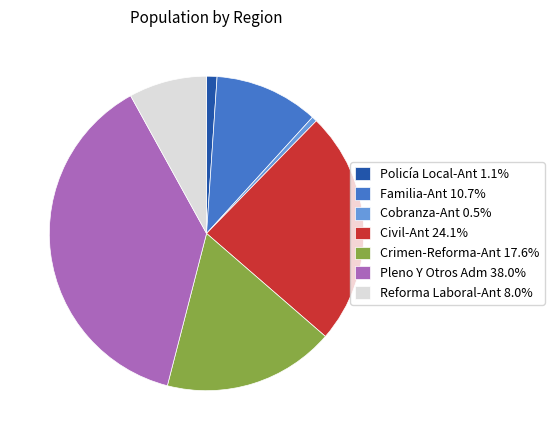

True or false: Cobranza-Ant accounts for 11% of the total.

False